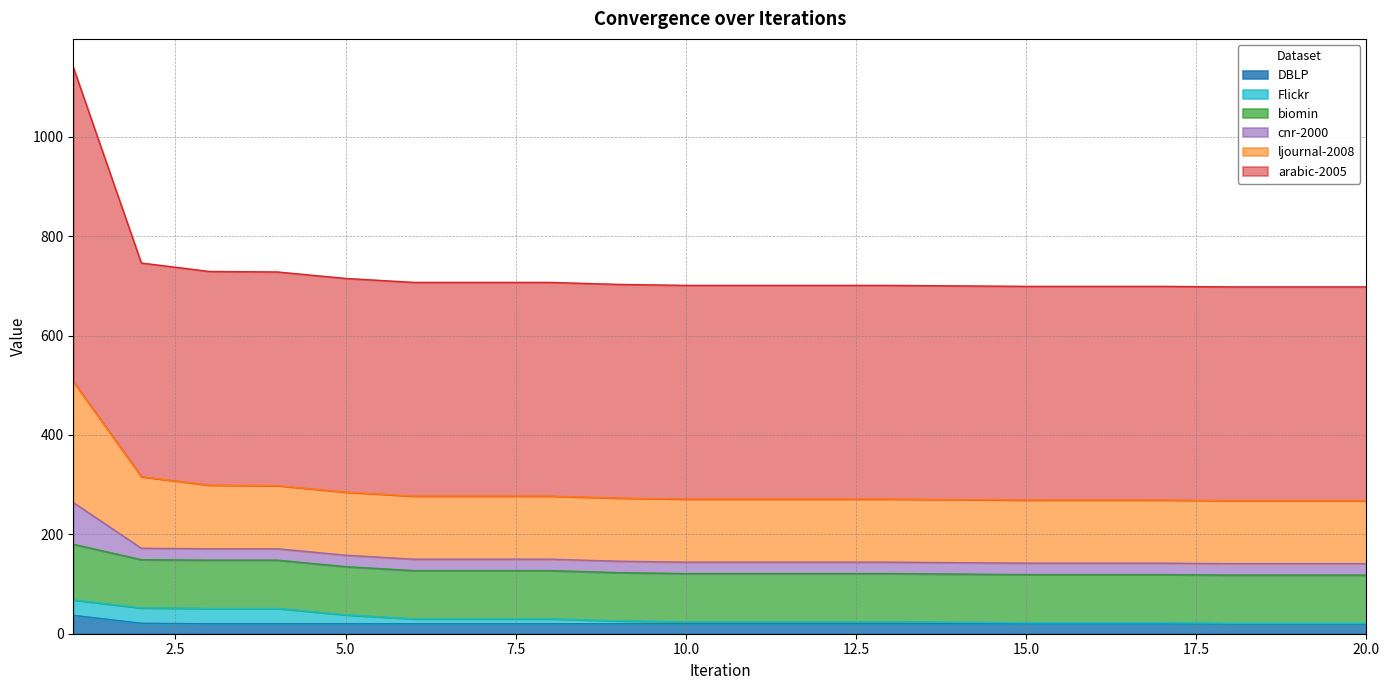

What are all the series names shown in the legend?

DBLP, Flickr, biomin, cnr-2000, ljournal-2008, arabic-2005